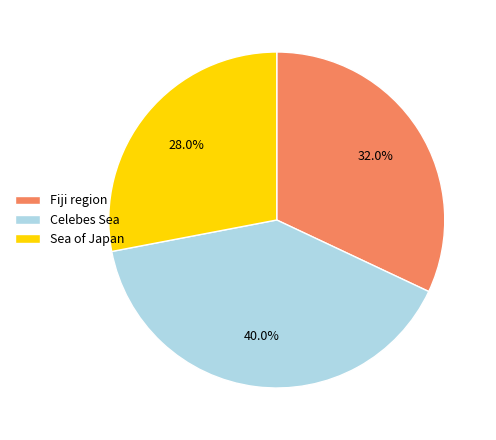

To the nearest percent, what portion does Celebes Sea represent?

40%